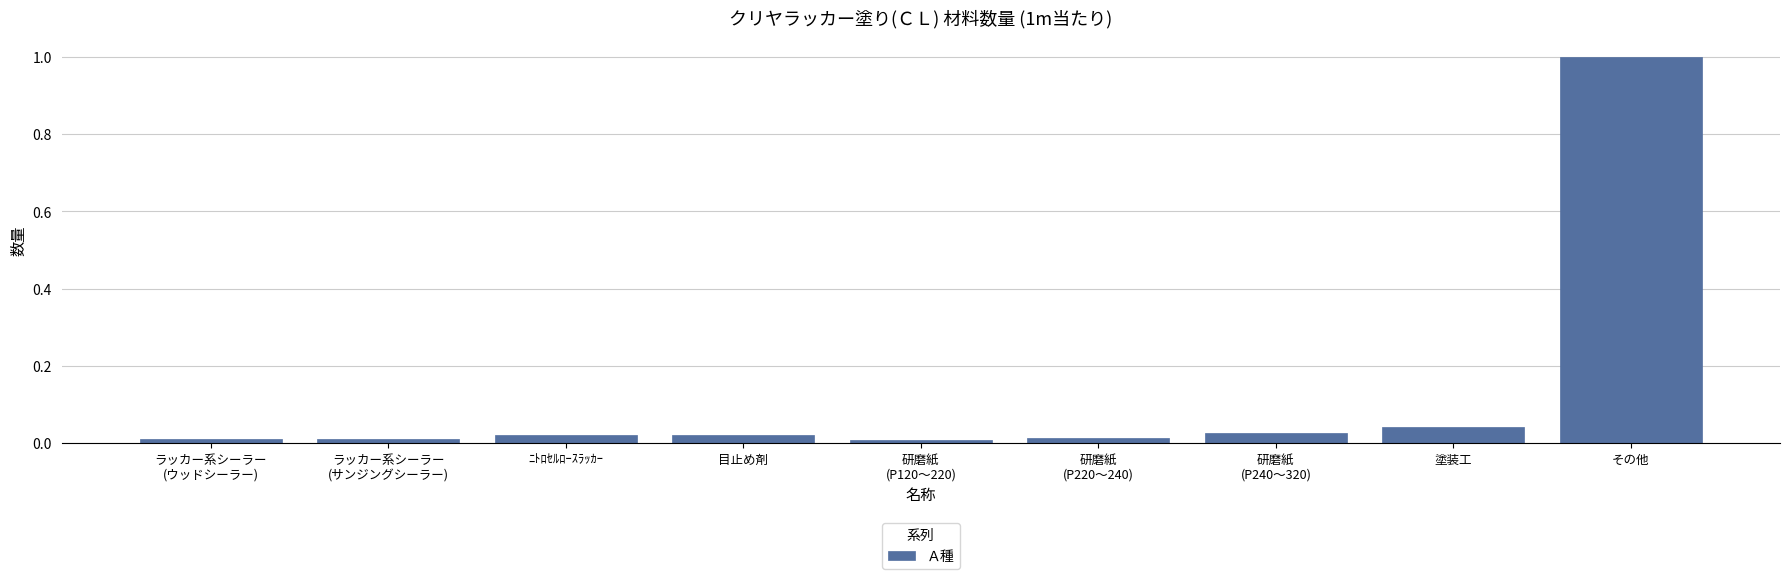

What is the greatest value displayed?

1.0